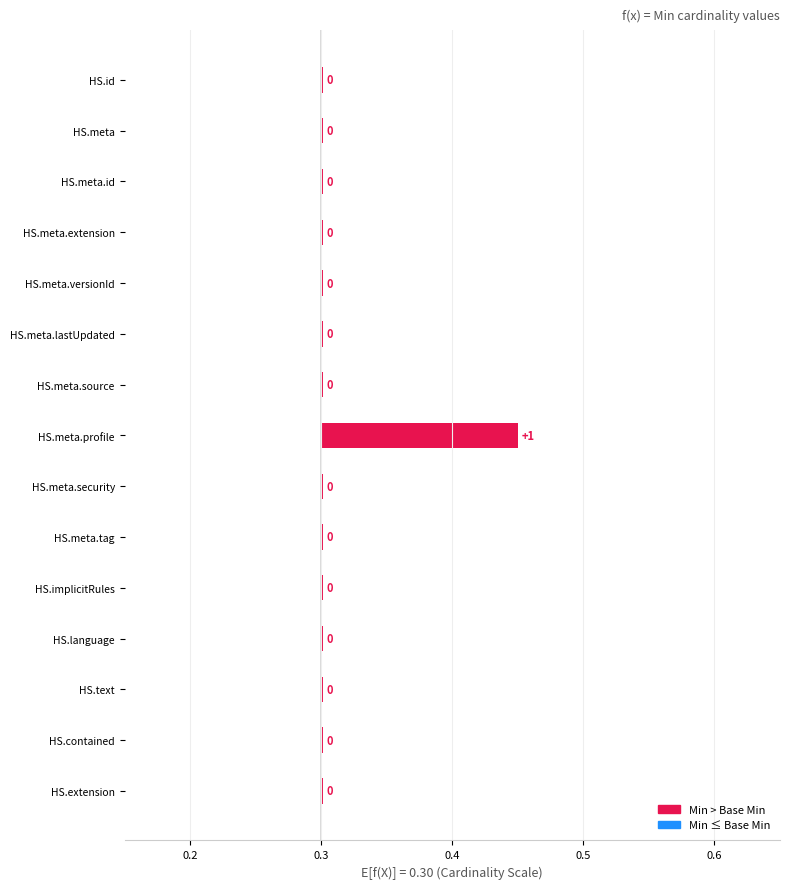

Reading left to right, what are all the values shown in this chart?

Min: 0	0	0	0	0	0	0	1	0	0	0	0	0	0	0
Base Min: 0	0	0	0	0	0	0	0	0	0	0	0	0	0	0